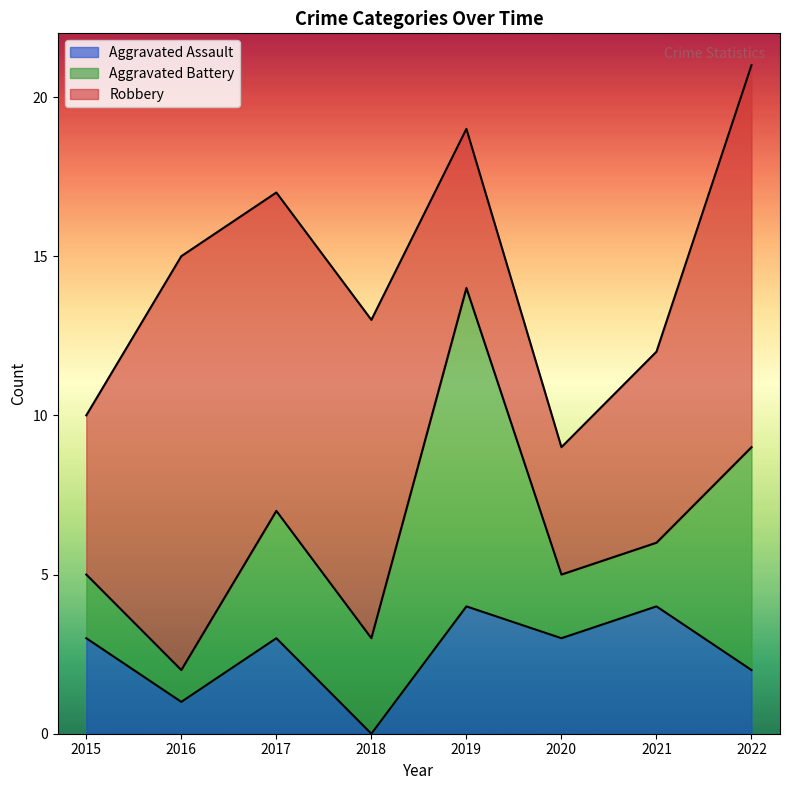

Count the Aggravated Assault values in the range 2 to 4.

6